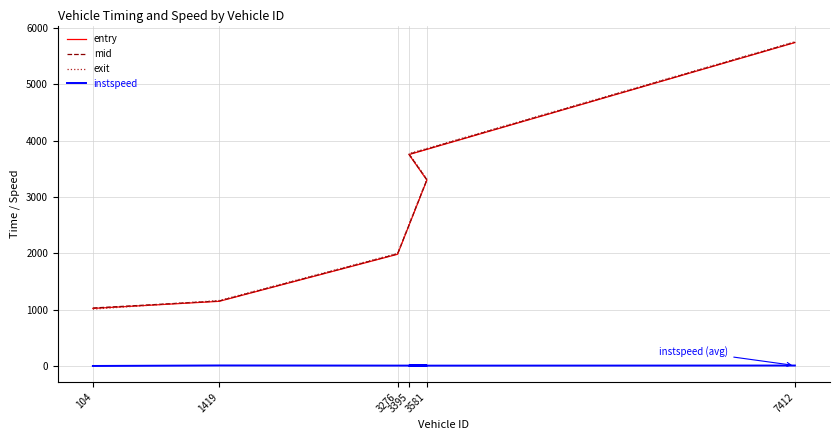

Which series has the widest spread of values?

exit